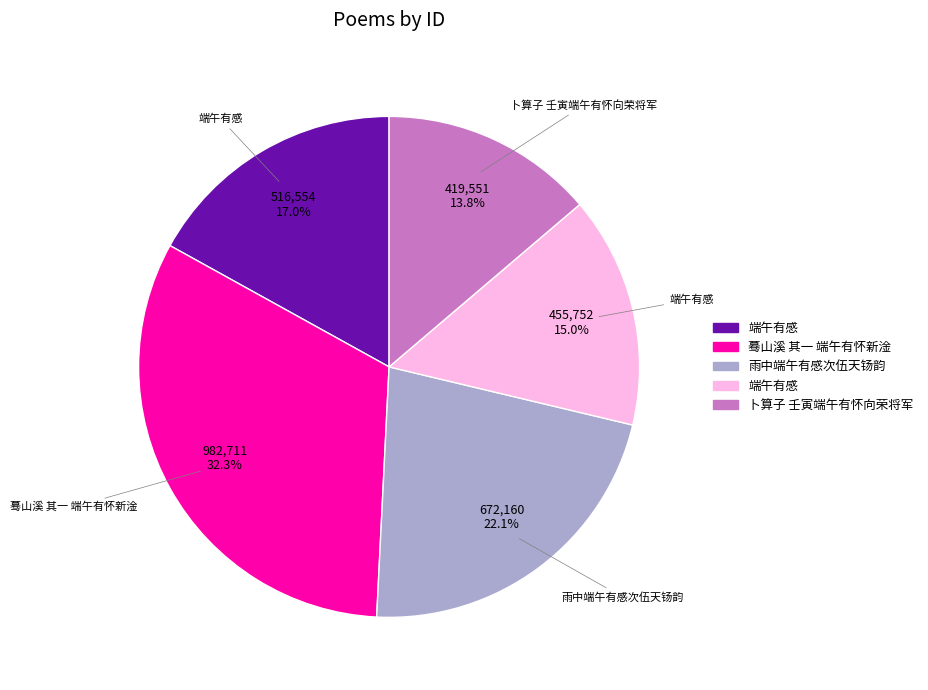

Is there a majority slice in this chart?

No